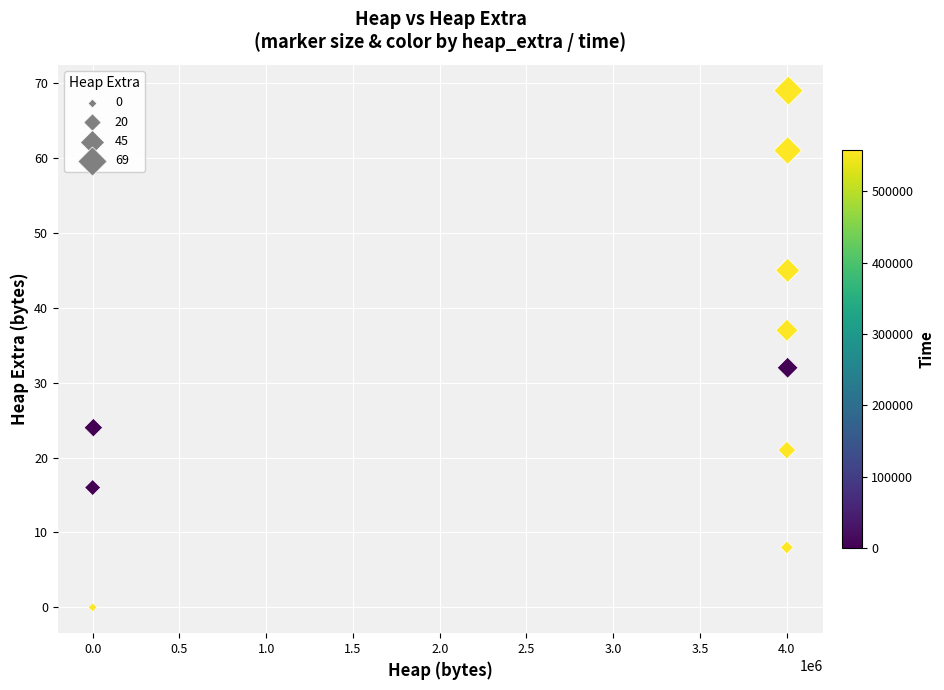

What Y value in the scatter plot is closest to 34?

32